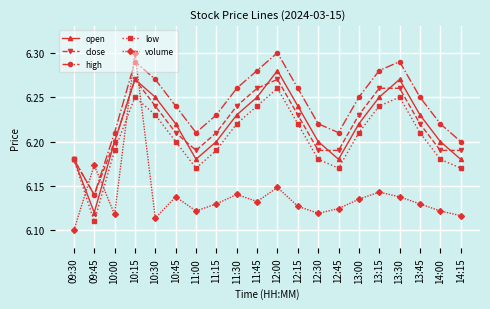

How many lines are shown in the chart?

5